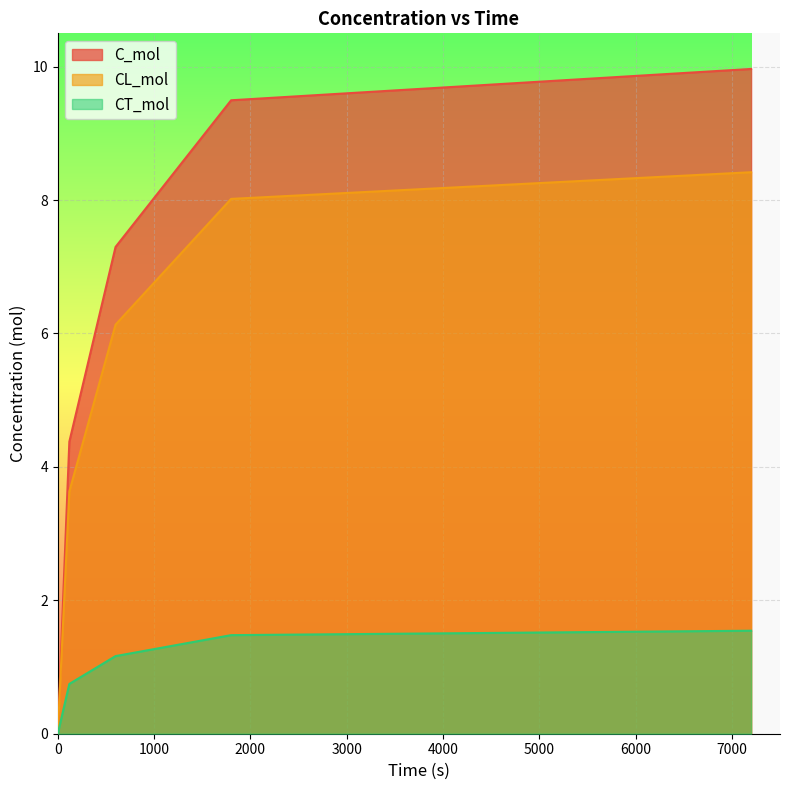

What are all the series names shown in the legend?

C_mol, CL_mol, CT_mol